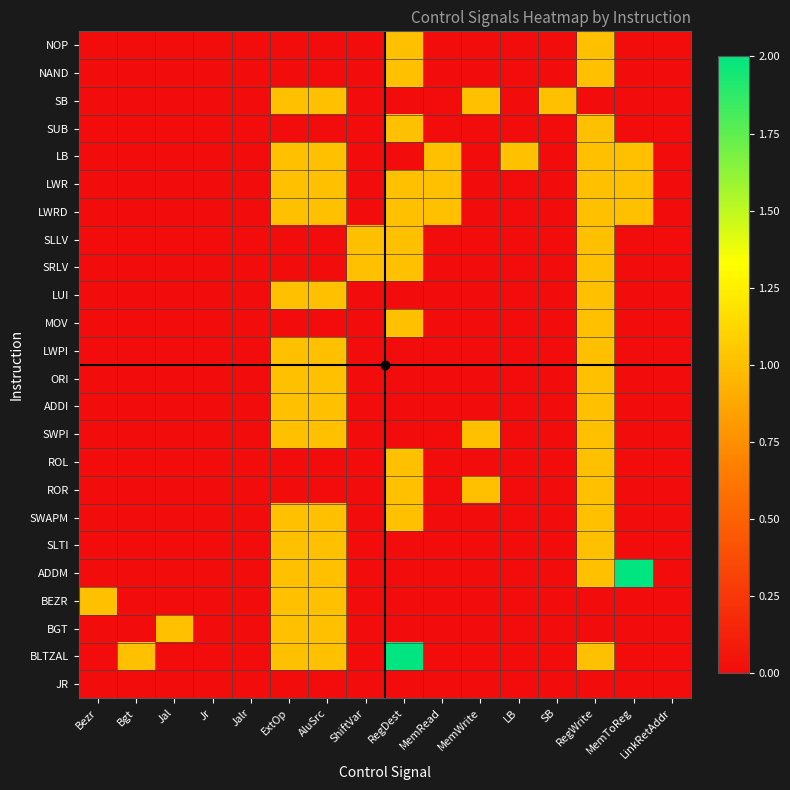

Reading right to left, list all the values displayed in this chart.

NOP: LinkRetAddr=0	MemToReg=0	RegWrite=1	SB=0	LB=0	MemWrite=0	MemRead=0	RegDest=1	ShiftVar=0	AluSrc=0	ExtOp=0	Jalr=0	Jr=0	Jal=0	Bgt=0	Bezr=0
NAND: LinkRetAddr=0	MemToReg=0	RegWrite=1	SB=0	LB=0	MemWrite=0	MemRead=0	RegDest=1	ShiftVar=0	AluSrc=0	ExtOp=0	Jalr=0	Jr=0	Jal=0	Bgt=0	Bezr=0
SB: LinkRetAddr=0	MemToReg=0	RegWrite=0	SB=1	LB=0	MemWrite=1	MemRead=0	RegDest=0	ShiftVar=0	AluSrc=1	ExtOp=1	Jalr=0	Jr=0	Jal=0	Bgt=0	Bezr=0
SUB: LinkRetAddr=0	MemToReg=0	RegWrite=1	SB=0	LB=0	MemWrite=0	MemRead=0	RegDest=1	ShiftVar=0	AluSrc=0	ExtOp=0	Jalr=0	Jr=0	Jal=0	Bgt=0	Bezr=0
LB: LinkRetAddr=0	MemToReg=1	RegWrite=1	SB=0	LB=1	MemWrite=0	MemRead=1	RegDest=0	ShiftVar=0	AluSrc=1	ExtOp=1	Jalr=0	Jr=0	Jal=0	Bgt=0	Bezr=0
LWR: LinkRetAddr=0	MemToReg=1	RegWrite=1	SB=0	LB=0	MemWrite=0	MemRead=1	RegDest=1	ShiftVar=0	AluSrc=1	ExtOp=1	Jalr=0	Jr=0	Jal=0	Bgt=0	Bezr=0
LWRD: LinkRetAddr=0	MemToReg=1	RegWrite=1	SB=0	LB=0	MemWrite=0	MemRead=1	RegDest=1	ShiftVar=0	AluSrc=1	ExtOp=1	Jalr=0	Jr=0	Jal=0	Bgt=0	Bezr=0
SLLV: LinkRetAddr=0	MemToReg=0	RegWrite=1	SB=0	LB=0	MemWrite=0	MemRead=0	RegDest=1	ShiftVar=1	AluSrc=0	ExtOp=0	Jalr=0	Jr=0	Jal=0	Bgt=0	Bezr=0
SRLV: LinkRetAddr=0	MemToReg=0	RegWrite=1	SB=0	LB=0	MemWrite=0	MemRead=0	RegDest=1	ShiftVar=1	AluSrc=0	ExtOp=0	Jalr=0	Jr=0	Jal=0	Bgt=0	Bezr=0
LUI: LinkRetAddr=0	MemToReg=0	RegWrite=1	SB=0	LB=0	MemWrite=0	MemRead=0	RegDest=0	ShiftVar=0	AluSrc=1	ExtOp=1	Jalr=0	Jr=0	Jal=0	Bgt=0	Bezr=0
MOV: LinkRetAddr=0	MemToReg=0	RegWrite=1	SB=0	LB=0	MemWrite=0	MemRead=0	RegDest=1	ShiftVar=0	AluSrc=0	ExtOp=0	Jalr=0	Jr=0	Jal=0	Bgt=0	Bezr=0
LWPI: LinkRetAddr=0	MemToReg=0	RegWrite=1	SB=0	LB=0	MemWrite=0	MemRead=0	RegDest=0	ShiftVar=0	AluSrc=1	ExtOp=1	Jalr=0	Jr=0	Jal=0	Bgt=0	Bezr=0
ORI: LinkRetAddr=0	MemToReg=0	RegWrite=1	SB=0	LB=0	MemWrite=0	MemRead=0	RegDest=0	ShiftVar=0	AluSrc=1	ExtOp=1	Jalr=0	Jr=0	Jal=0	Bgt=0	Bezr=0
ADDI: LinkRetAddr=0	MemToReg=0	RegWrite=1	SB=0	LB=0	MemWrite=0	MemRead=0	RegDest=0	ShiftVar=0	AluSrc=1	ExtOp=1	Jalr=0	Jr=0	Jal=0	Bgt=0	Bezr=0
SWPI: LinkRetAddr=0	MemToReg=0	RegWrite=1	SB=0	LB=0	MemWrite=1	MemRead=0	RegDest=0	ShiftVar=0	AluSrc=1	ExtOp=1	Jalr=0	Jr=0	Jal=0	Bgt=0	Bezr=0
ROL: LinkRetAddr=0	MemToReg=0	RegWrite=1	SB=0	LB=0	MemWrite=0	MemRead=0	RegDest=1	ShiftVar=0	AluSrc=0	ExtOp=0	Jalr=0	Jr=0	Jal=0	Bgt=0	Bezr=0
ROR: LinkRetAddr=0	MemToReg=0	RegWrite=1	SB=0	LB=0	MemWrite=1	MemRead=0	RegDest=1	ShiftVar=0	AluSrc=0	ExtOp=0	Jalr=0	Jr=0	Jal=0	Bgt=0	Bezr=0
SWAPM: LinkRetAddr=0	MemToReg=0	RegWrite=1	SB=0	LB=0	MemWrite=0	MemRead=0	RegDest=1	ShiftVar=0	AluSrc=1	ExtOp=1	Jalr=0	Jr=0	Jal=0	Bgt=0	Bezr=0
SLTI: LinkRetAddr=0	MemToReg=0	RegWrite=1	SB=0	LB=0	MemWrite=0	MemRead=0	RegDest=0	ShiftVar=0	AluSrc=1	ExtOp=1	Jalr=0	Jr=0	Jal=0	Bgt=0	Bezr=0
ADDM: LinkRetAddr=0	MemToReg=2	RegWrite=1	SB=0	LB=0	MemWrite=0	MemRead=0	RegDest=0	ShiftVar=0	AluSrc=1	ExtOp=1	Jalr=0	Jr=0	Jal=0	Bgt=0	Bezr=0
BEZR: LinkRetAddr=0	MemToReg=0	RegWrite=0	SB=0	LB=0	MemWrite=0	MemRead=0	RegDest=0	ShiftVar=0	AluSrc=1	ExtOp=1	Jalr=0	Jr=0	Jal=0	Bgt=0	Bezr=1
BGT: LinkRetAddr=0	MemToReg=0	RegWrite=0	SB=0	LB=0	MemWrite=0	MemRead=0	RegDest=0	ShiftVar=0	AluSrc=1	ExtOp=1	Jalr=0	Jr=0	Jal=1	Bgt=0	Bezr=0
BLTZAL: LinkRetAddr=0	MemToReg=0	RegWrite=1	SB=0	LB=0	MemWrite=0	MemRead=0	RegDest=2	ShiftVar=0	AluSrc=1	ExtOp=1	Jalr=0	Jr=0	Jal=0	Bgt=1	Bezr=0
JR: LinkRetAddr=0	MemToReg=0	RegWrite=0	SB=0	LB=0	MemWrite=0	MemRead=0	RegDest=0	ShiftVar=0	AluSrc=0	ExtOp=0	Jalr=0	Jr=0	Jal=0	Bgt=0	Bezr=0